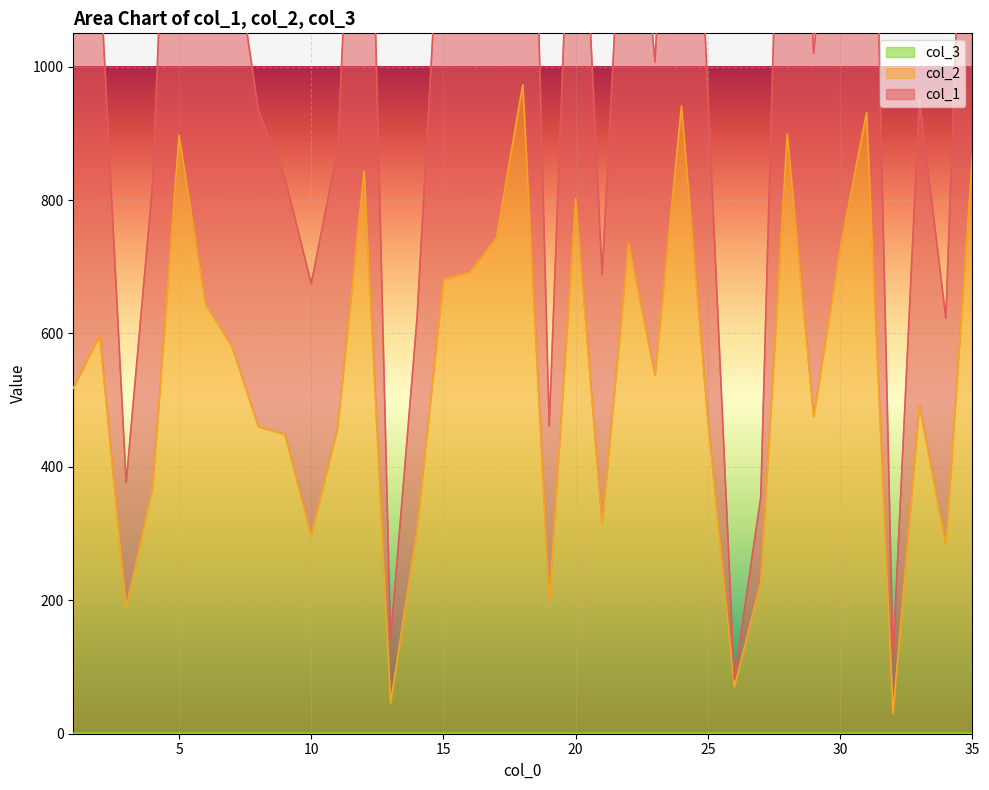

What is the value of the col_2 point at the 23rd from the left?

537